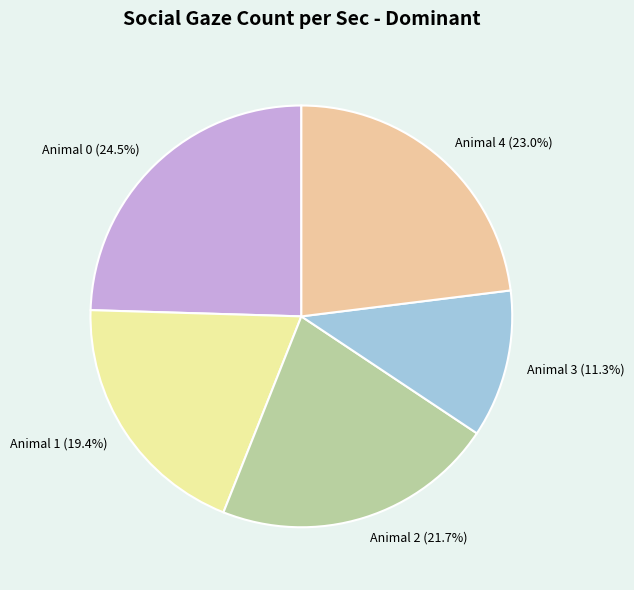

Is there a majority slice in this chart?

No